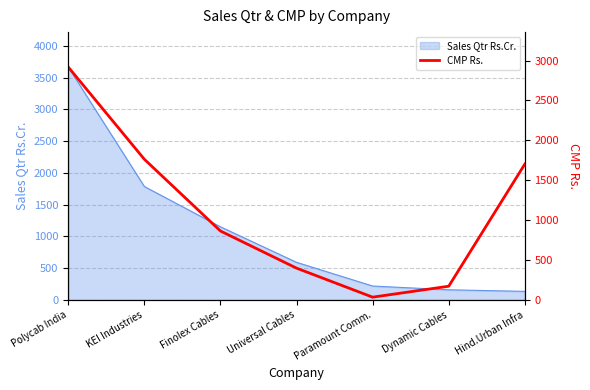

How many data points are less than 863?

3